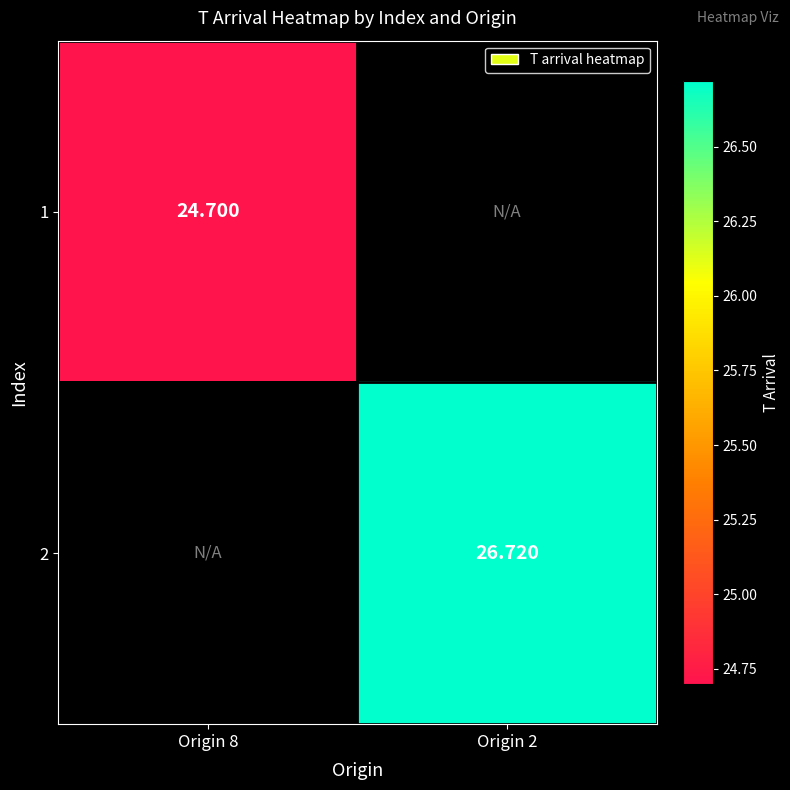

How many categories are shown in the chart?

2